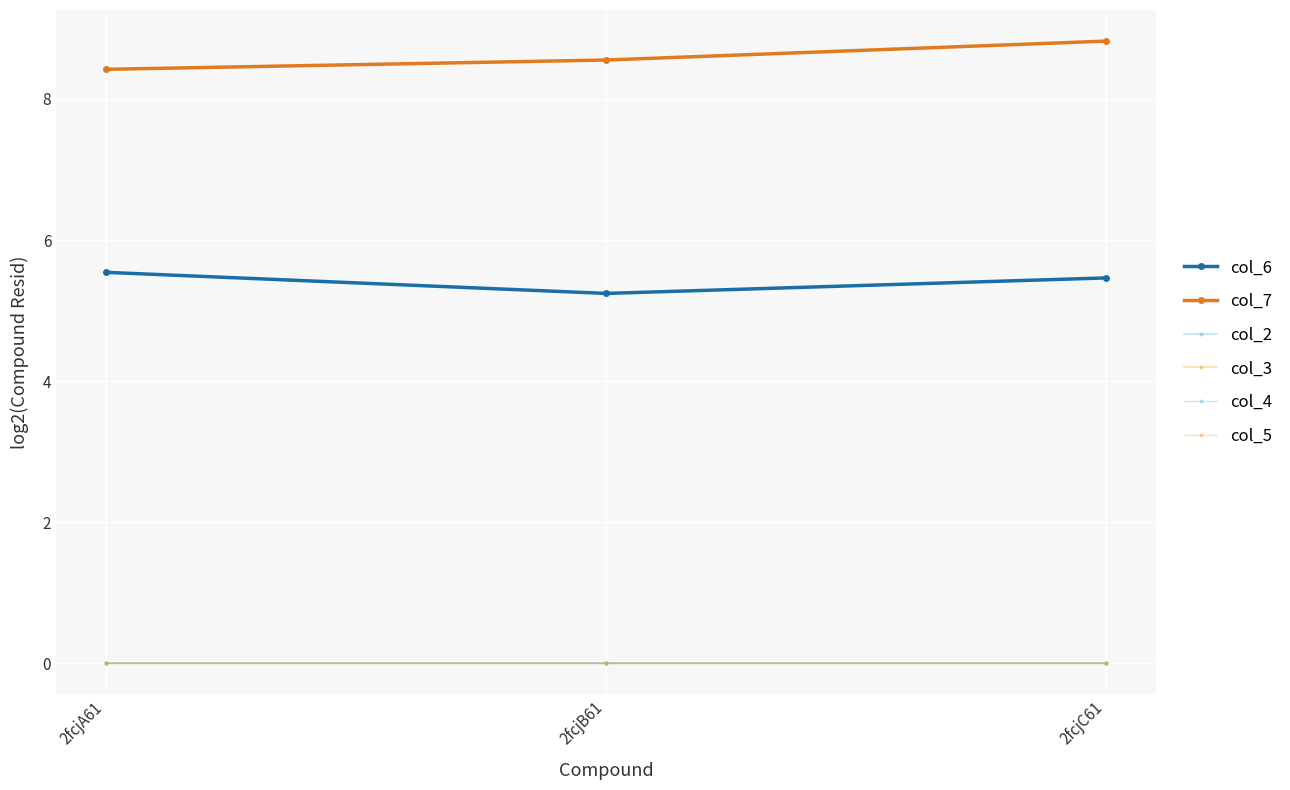

Reading right to left, list all the values displayed in this chart.

col_6: 5.5	5.2	5.5
col_7: 8.8	8.6	8.4
col_2: 0.0	0.0	0.0
col_3: 0.0	0.0	0.0
col_4: 0.0	0.0	0.0
col_5: 0.0	0.0	0.0